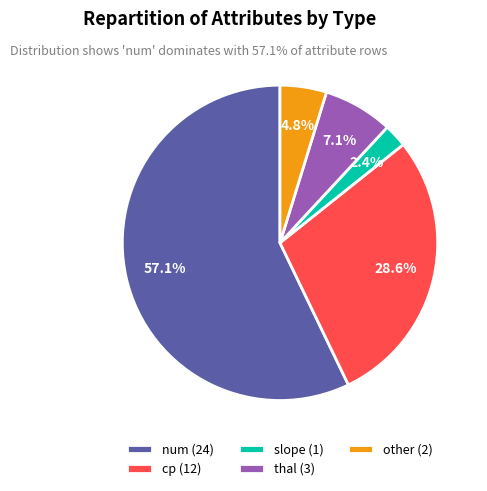

Approximately how many times larger is the value at cp compared to other?

6.0